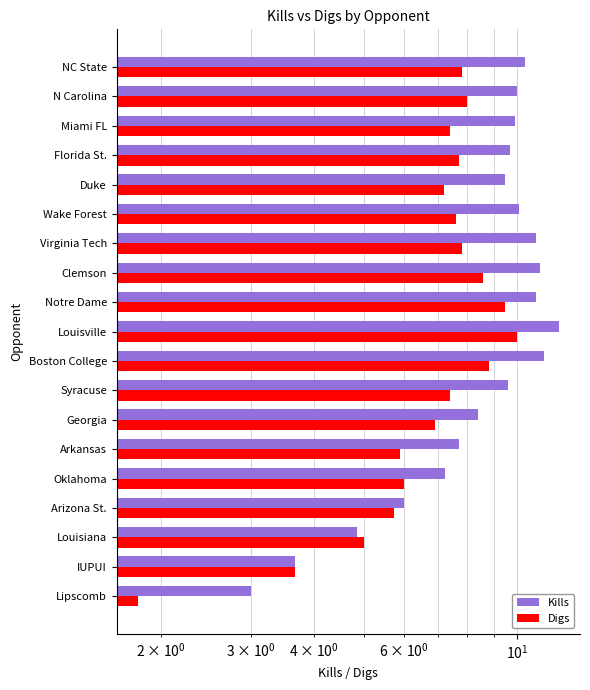

The Digs series shows 5.9 at Arkansas. True or false?

True